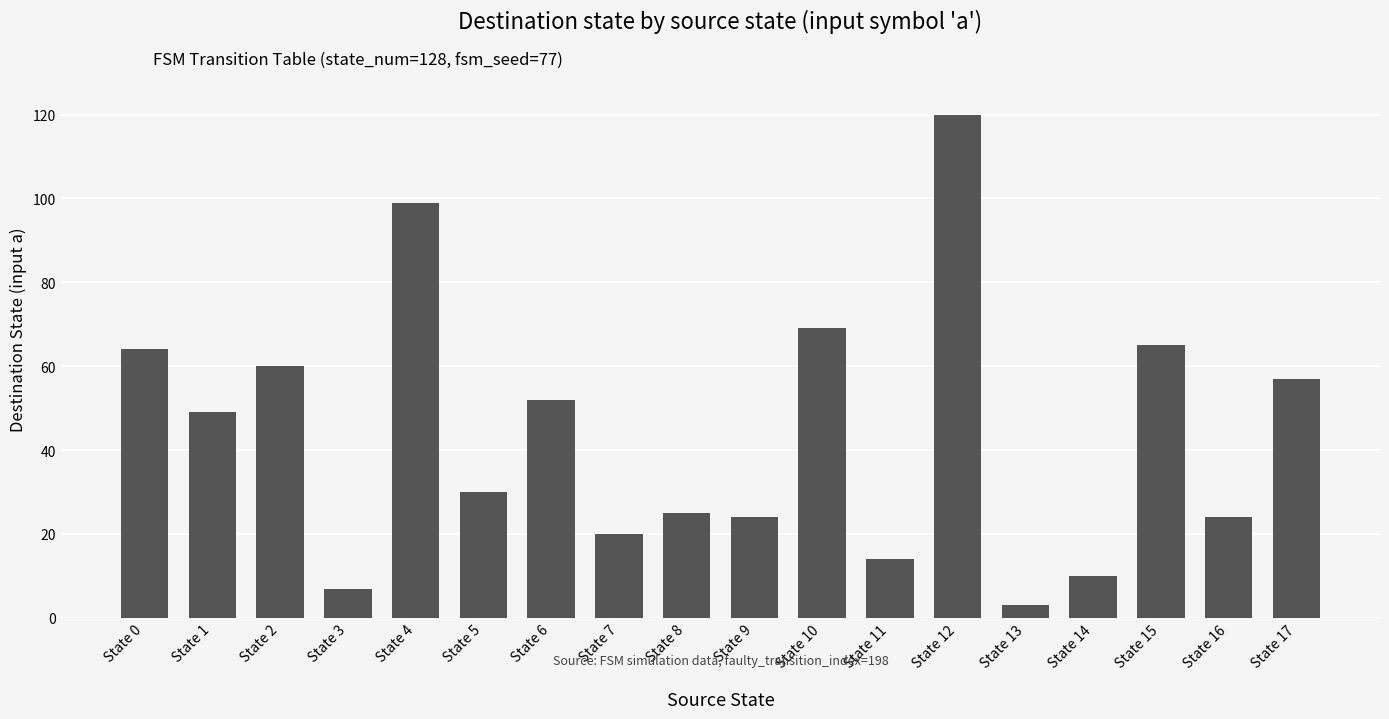

What is the difference between the values at State 4 and State 11?

85